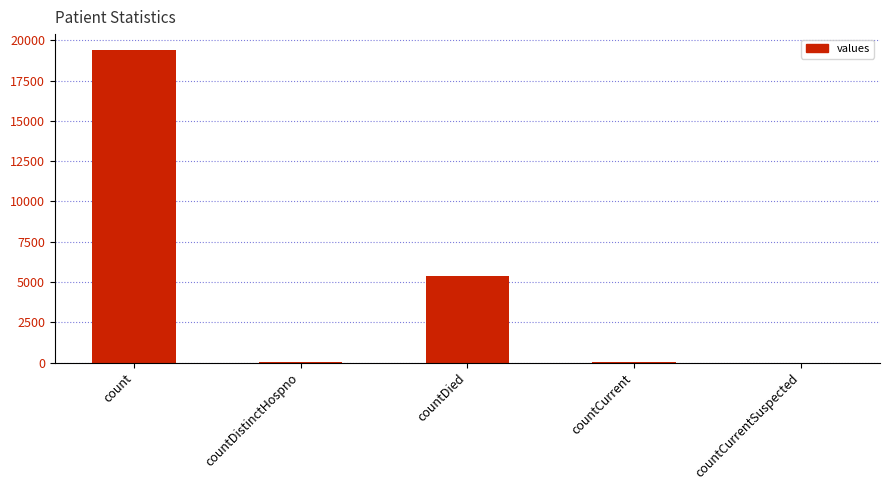

What is the ratio of the value at countDied to the value at count?

0.3